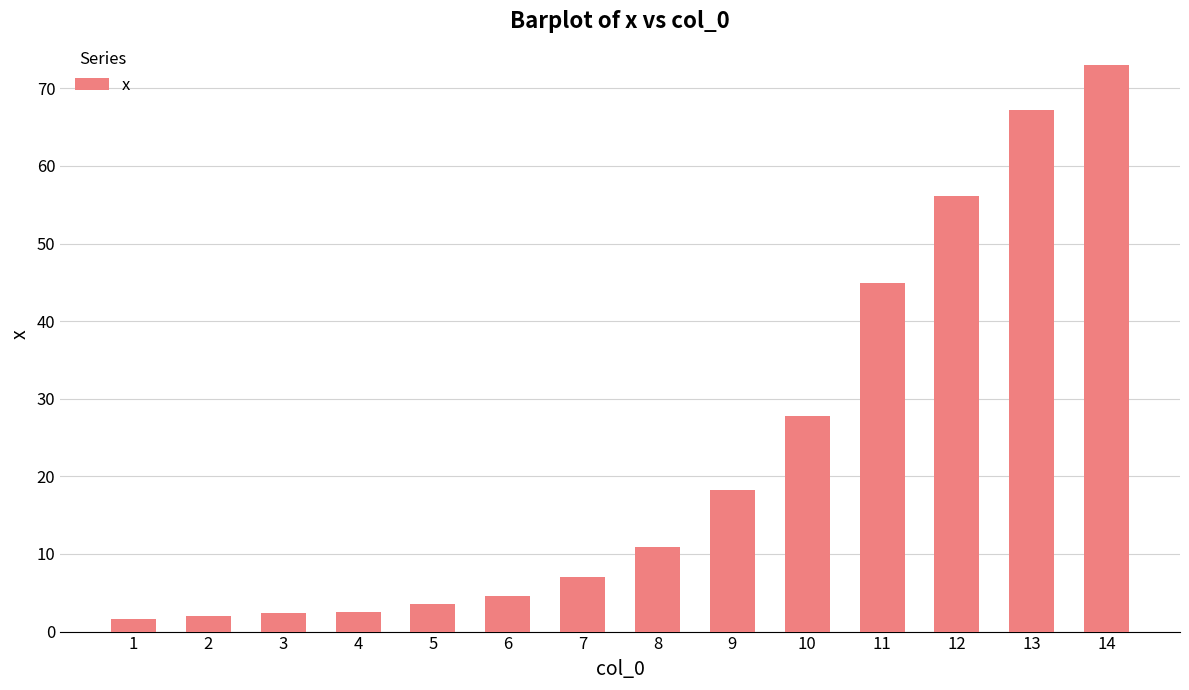

What is the sum of the values at 8 and 12?

67.1